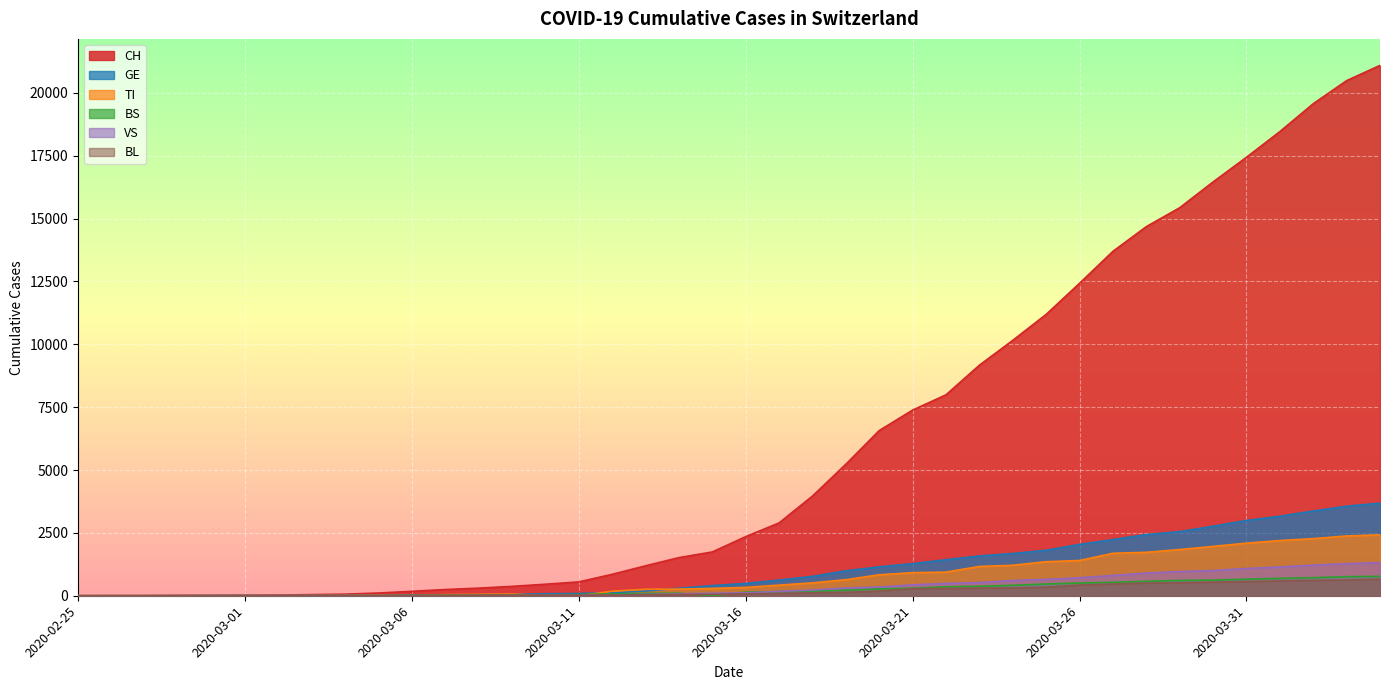

Reading left to right, what are all the values shown in this chart?

CH: 1	2	4	11	14	20	26	46	63	109	176	247	303	373	458	551	852	1191	1516	1742	2350	2896	3965	5229	6569	7382	7990	9167	10156	11188	12424	13695	14677	15429	16455	17435	18455	19564	20482	21088
GE: 0	1	1	3	5	7	7	9	9	13	18	30	40	49	79	90	121	188	298	401	490	623	769	991	1150	1276	1432	1582	1679	1809	2041	2234	2433	2550	2764	2994	3161	3369	3561	3683
BS: 0	0	1	1	1	1	1	3	3	8	15	21	24	28	33	49	73	92	100	0	144	165	182	222	272	299	358	376	414	466	505	534	573	609	621	657	691	718	758	771
BL: 0	0	0	1	2	2	2	2	2	6	6	15	19	20	22	26	26	42	47	54	76	89	116	134	184	282	289	302	306	341	422	466	502	511	539	561	588	610	625	656
VS: 0	0	0	1	1	0	3	3	4	5	6	0	7	12	17	22	30	53	76	98	116	173	225	311	346	433	490	527	606	651	715	808	902	964	1000	1085	1145	1218	1273	1319
TI: 1	0	0	0	0	0	2	4	5	18	0	45	58	68	0	0	180	258	265	291	330	422	511	638	834	918	939	1165	1211	1354	1401	1688	1727	1837	1962	2091	2195	2271	2377	2422